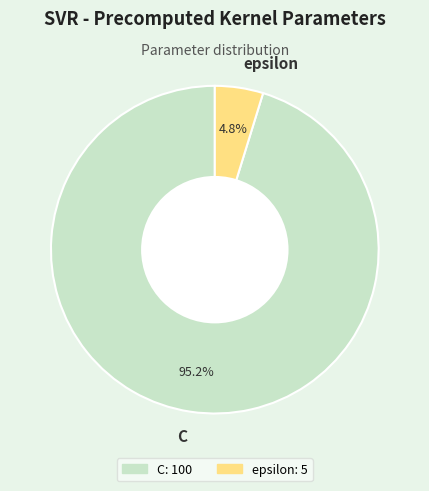

Count the number of slices in the pie.

2